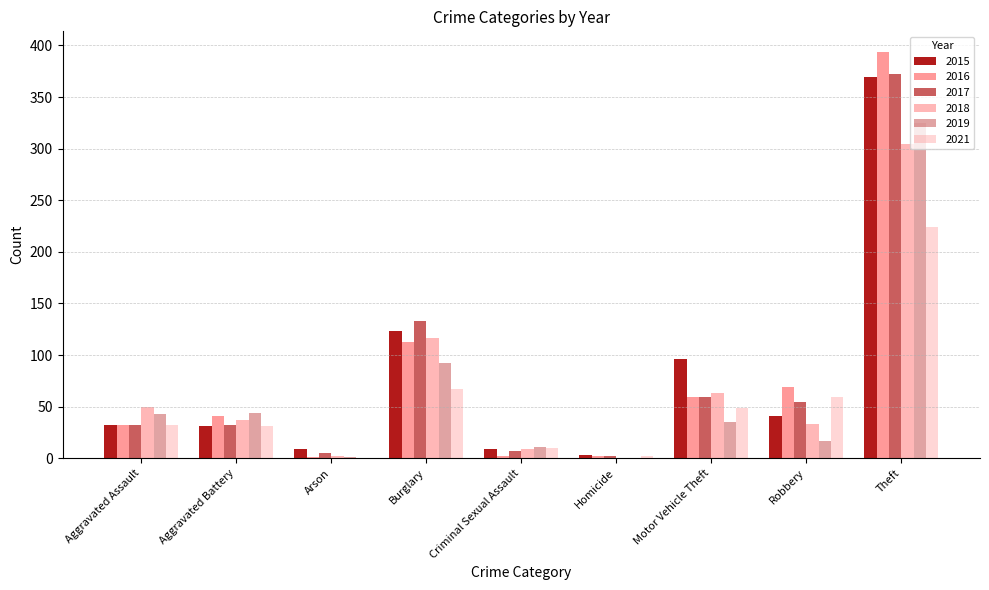

What is the total value across all series at Arson?

18